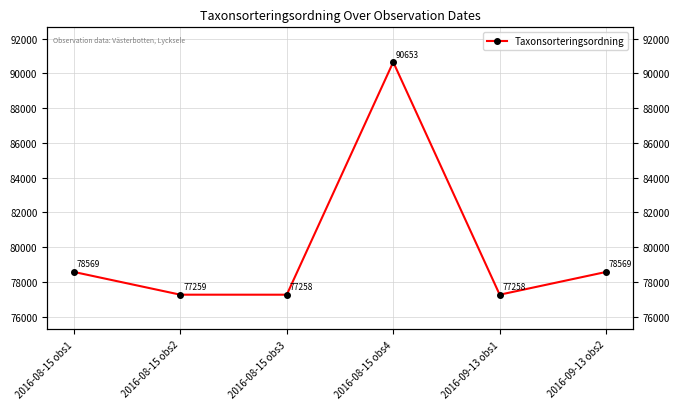

What is the minimum value shown in the chart?

77258